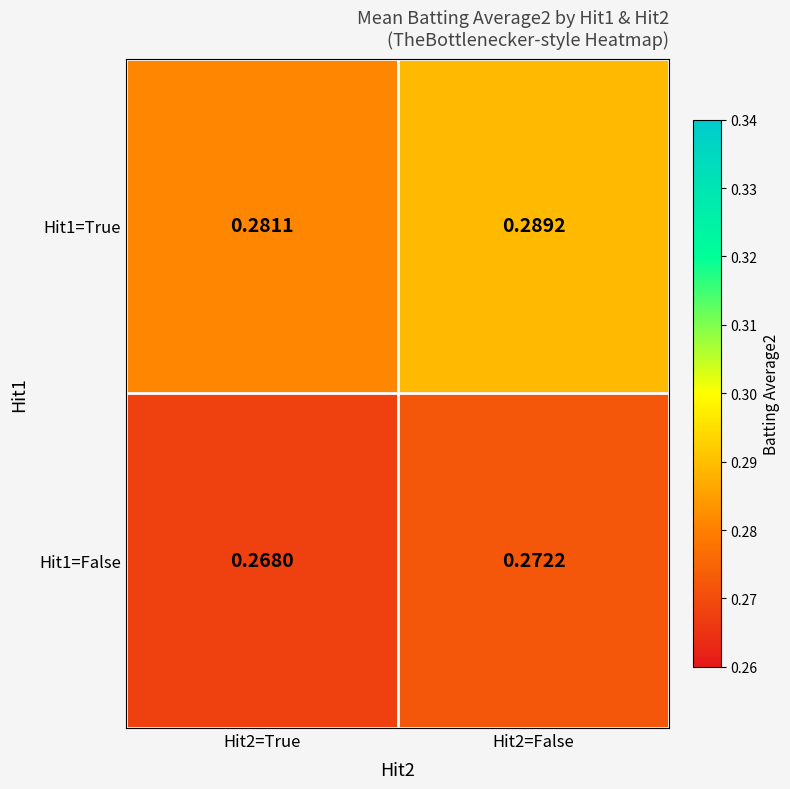

Is the value of Hit1=False at Hit2=True greater than the value of Hit1=True at Hit2=True?

No